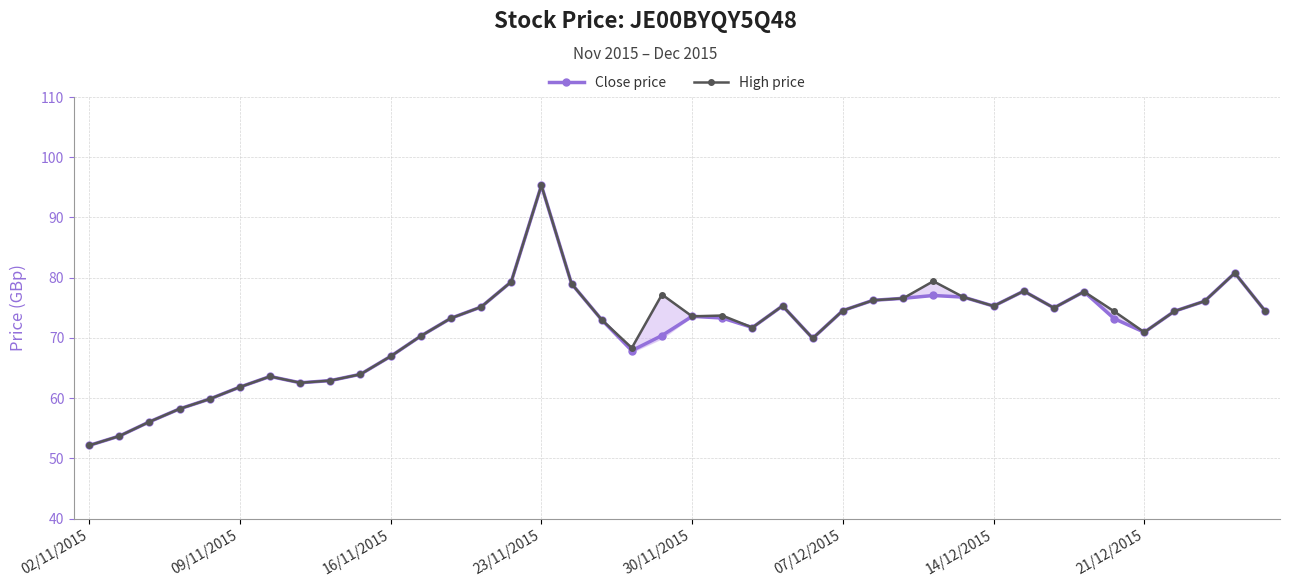

True or false: Close price has more than 1 points higher than both neighbors.

True